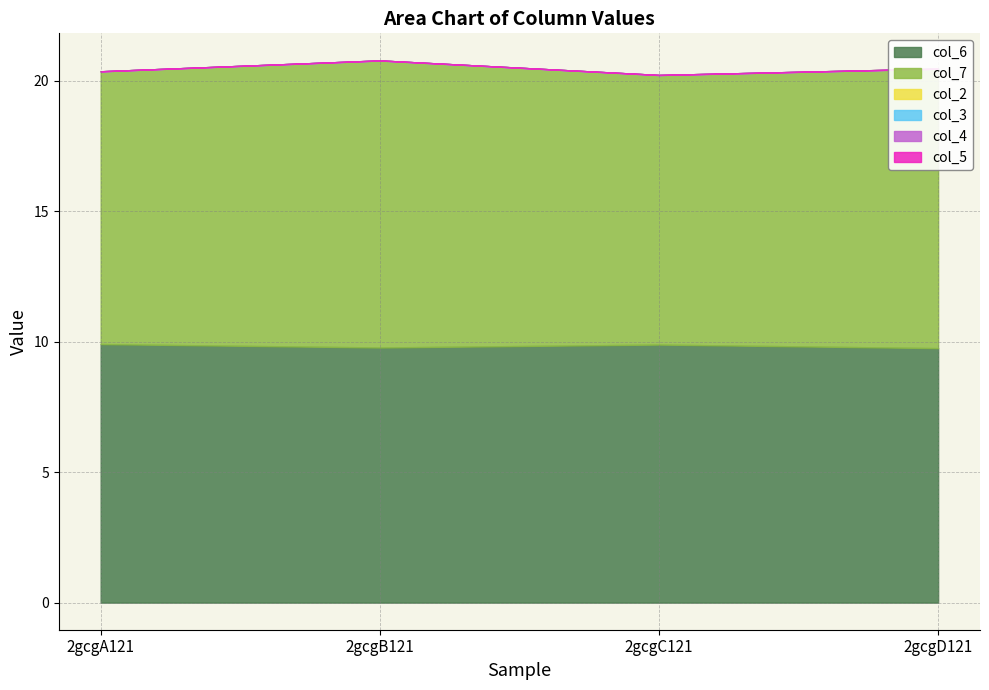

Is the value of col_2 at 2gcgC121 greater than the value of col_3 at 2gcgC121?

No